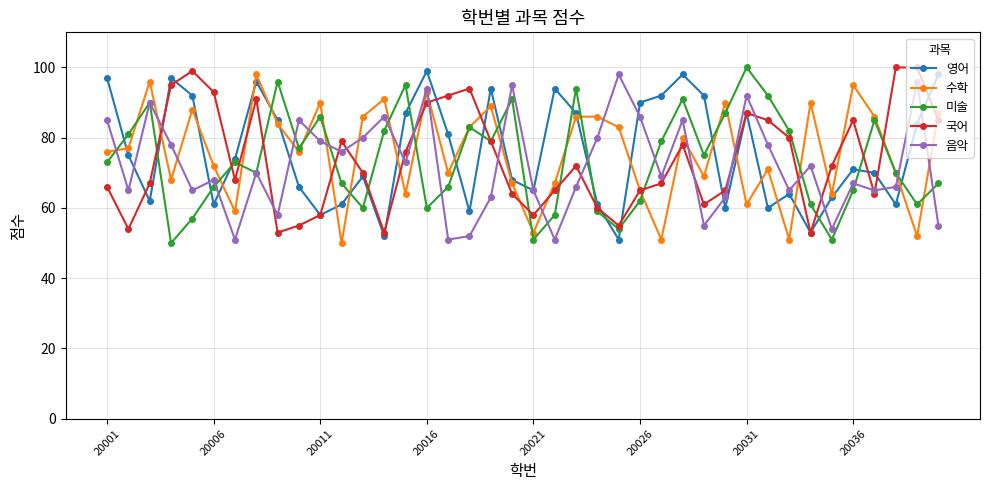

True or false: 수학 has more than 2 points higher than both neighbors.

True